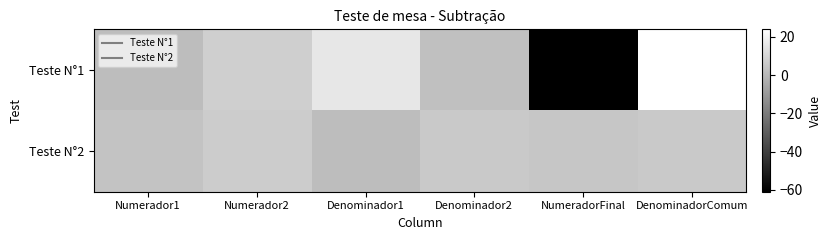

What is the difference between the highest and lowest values at DenominadorComum?

18